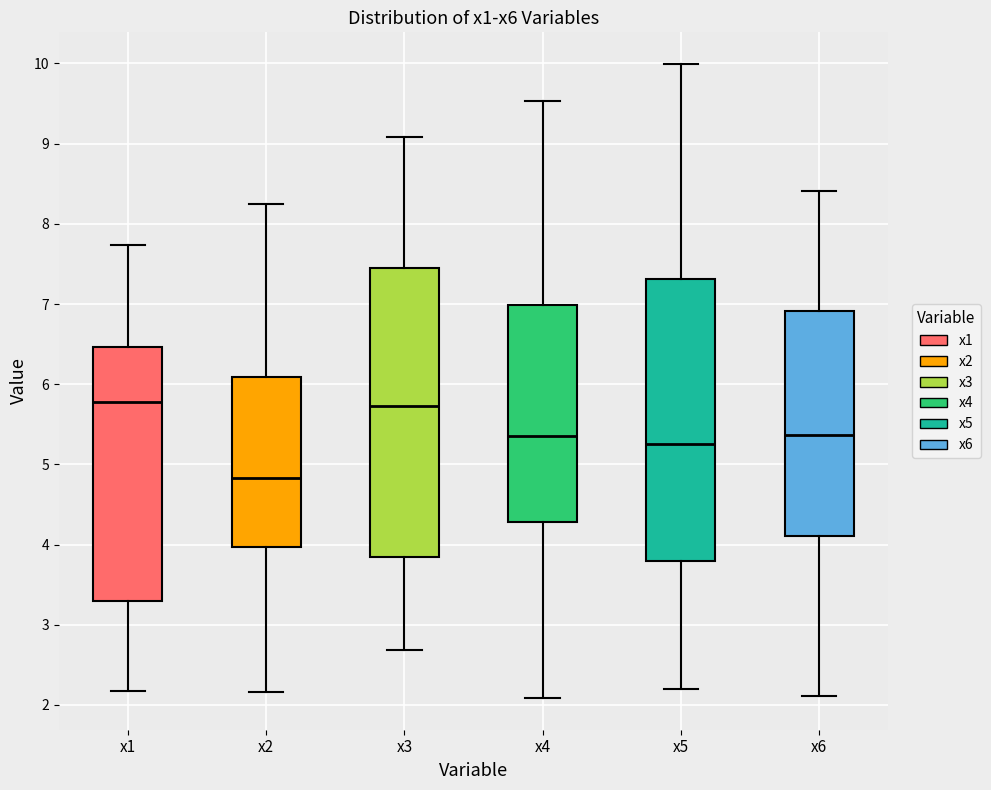

Where does the upper whisker of the box for x5 end on the y-axis? The values are not printed on the chart, so give them approximately, as read against the axis.

10.0